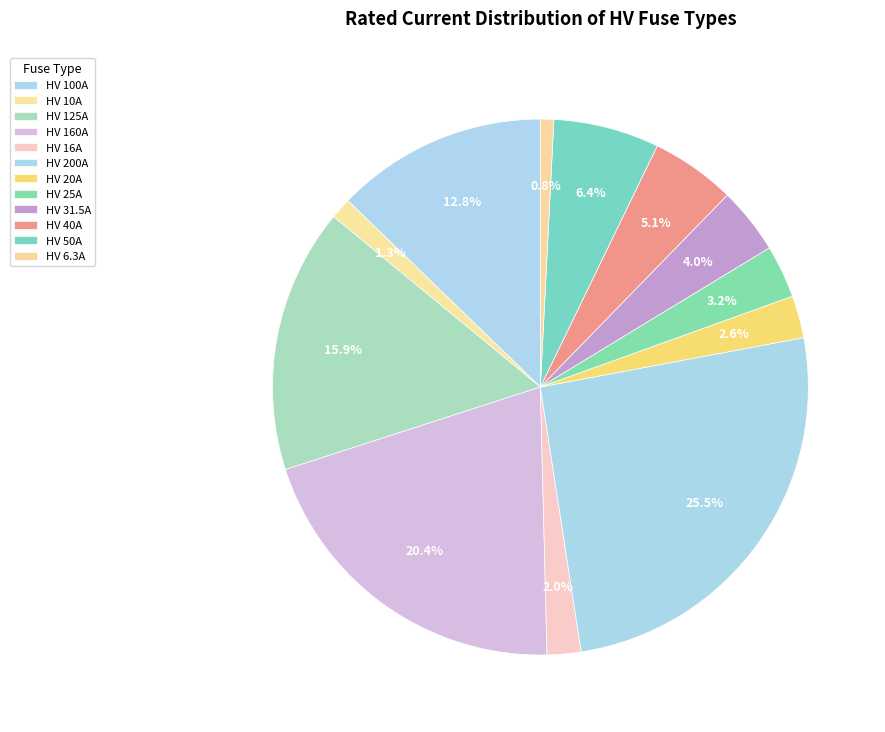

Is HV 10A the majority of the pie?

No